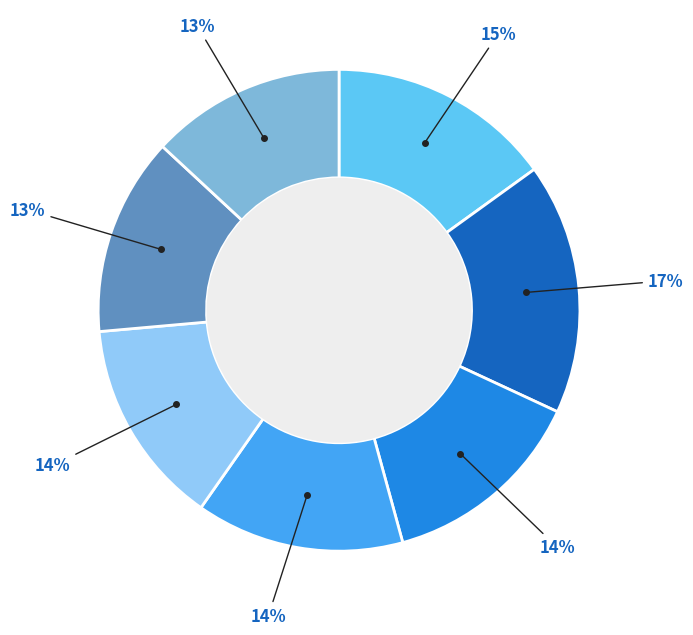

Is there any slice that represents more than half of the pie?

No